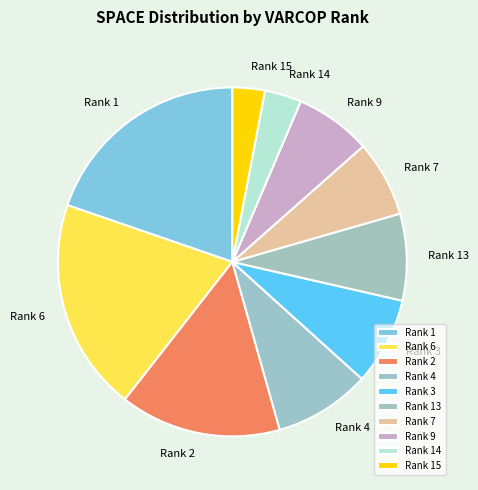

What is the ratio of the value at Rank 7 to the value at Rank 1?

0.4